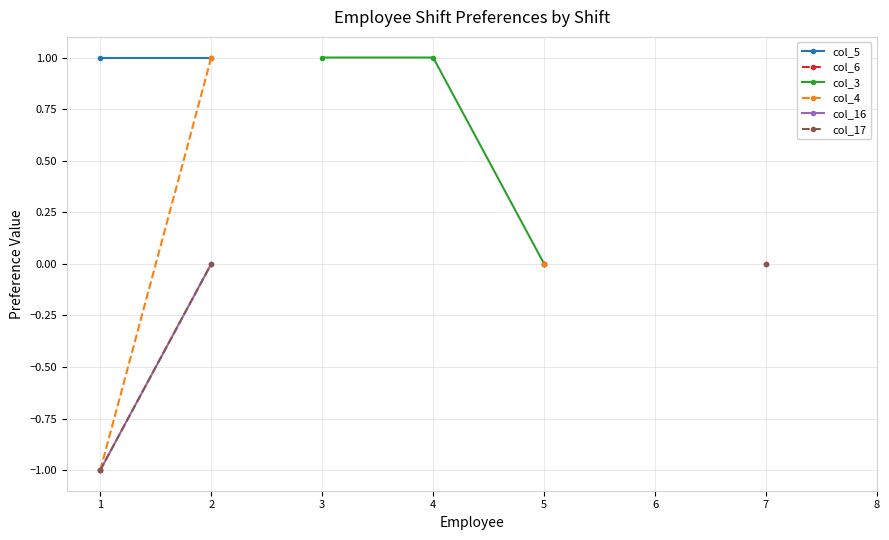

Between 2 and 3, which is larger?

3